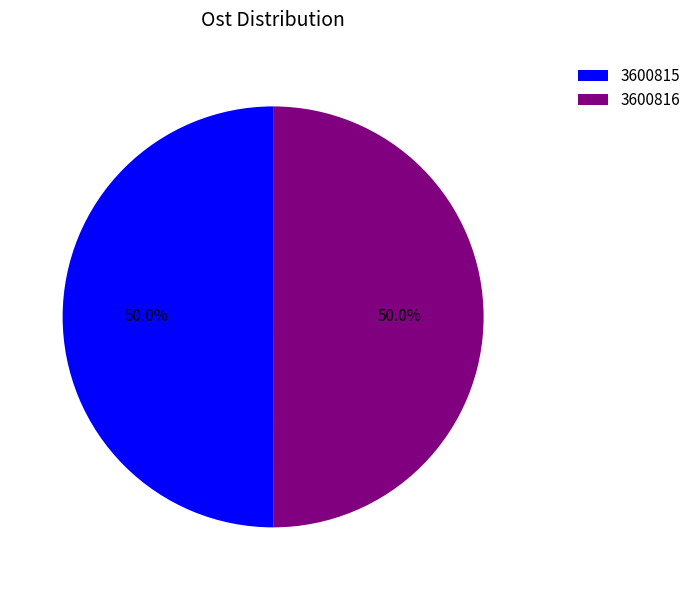

To the nearest percent, what portion does 3600815 represent?

50%